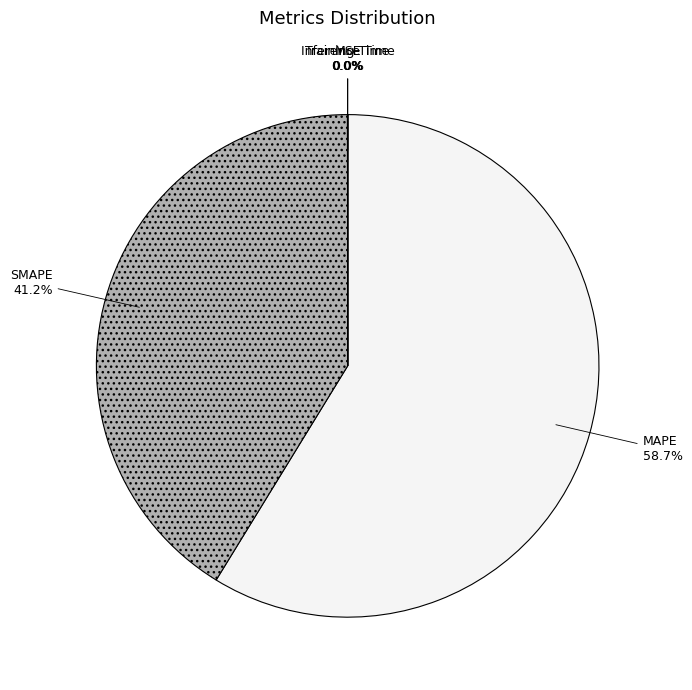

How much of the chart is everything except SMAPE?

58.8%